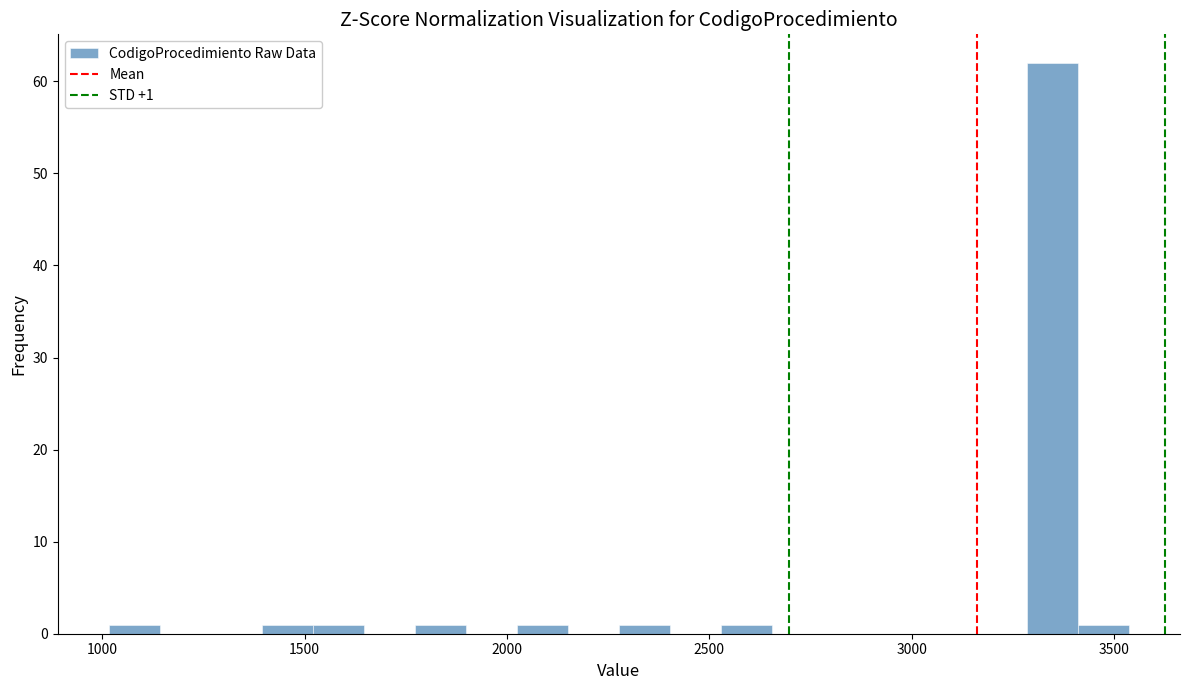

Read against the x-axis, roughly where is the centre of the tallest bar?

3350